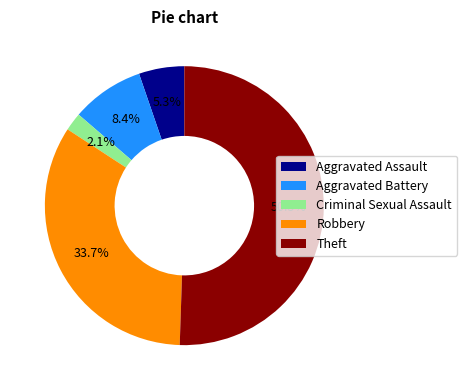

Rank the categories by value from lowest to highest.

Criminal Sexual Assault, Aggravated Assault, Aggravated Battery, Robbery, Theft